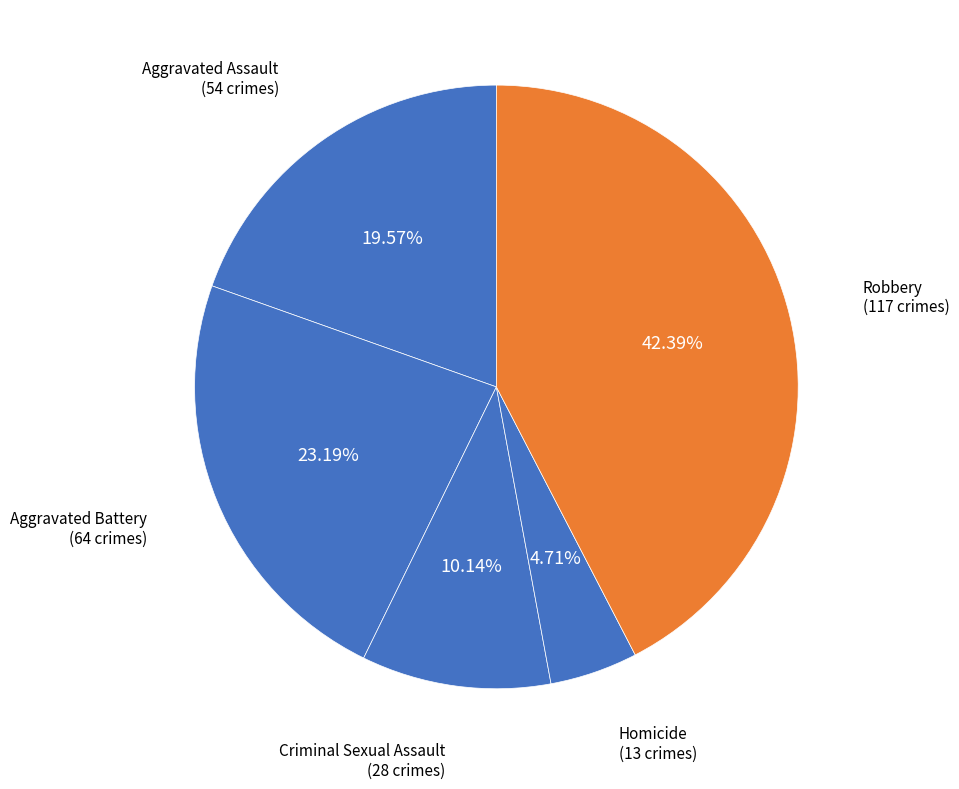

Count the number of slices in the pie.

5